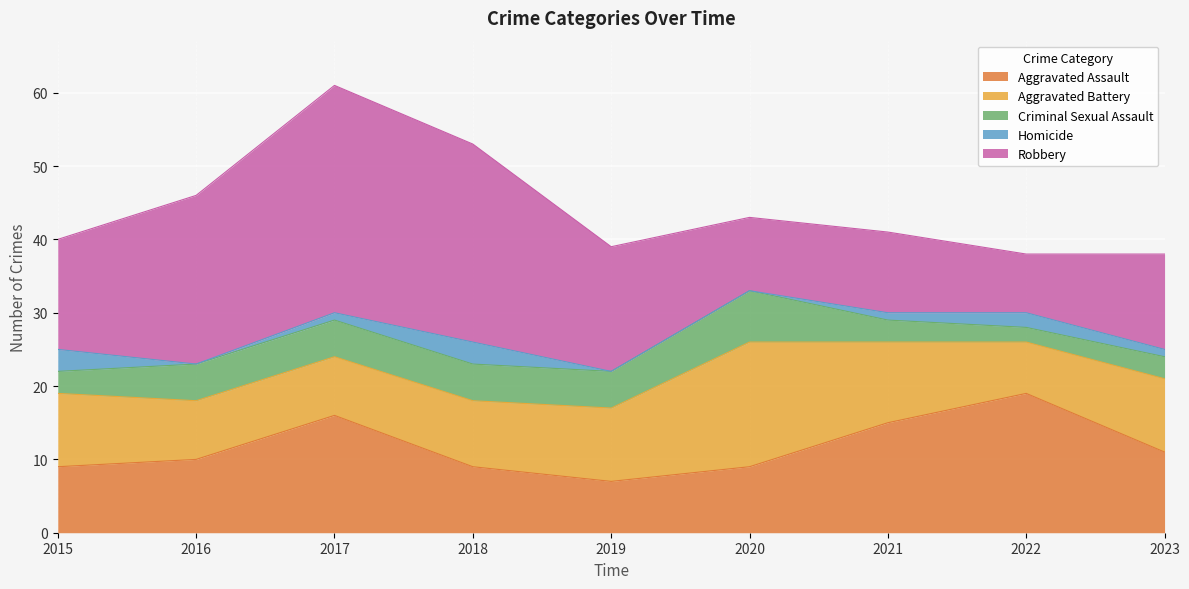

Reading left to right, what are all the values shown in this chart?

Aggravated Assault: 2015=9	2016=10	2017=16	2018=9	2019=7	2020=9	2021=15	2022=19	2023=11
Aggravated Battery: 2015=10	2016=8	2017=8	2018=9	2019=10	2020=17	2021=11	2022=7	2023=10
Criminal Sexual Assault: 2015=3	2016=5	2017=5	2018=5	2019=5	2020=7	2021=3	2022=2	2023=3
Homicide: 2015=3	2016=0	2017=1	2018=3	2019=0	2020=0	2021=1	2022=2	2023=1
Robbery: 2015=15	2016=23	2017=31	2018=27	2019=17	2020=10	2021=11	2022=8	2023=13